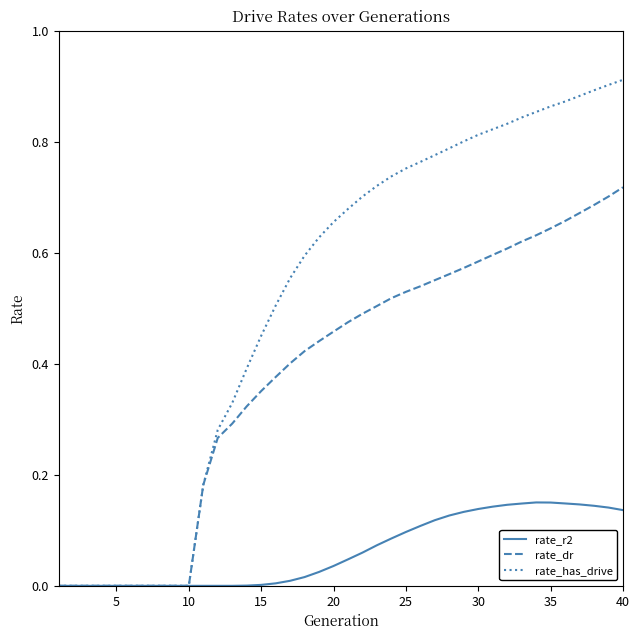

Which series has the widest spread of values?

rate_has_drive